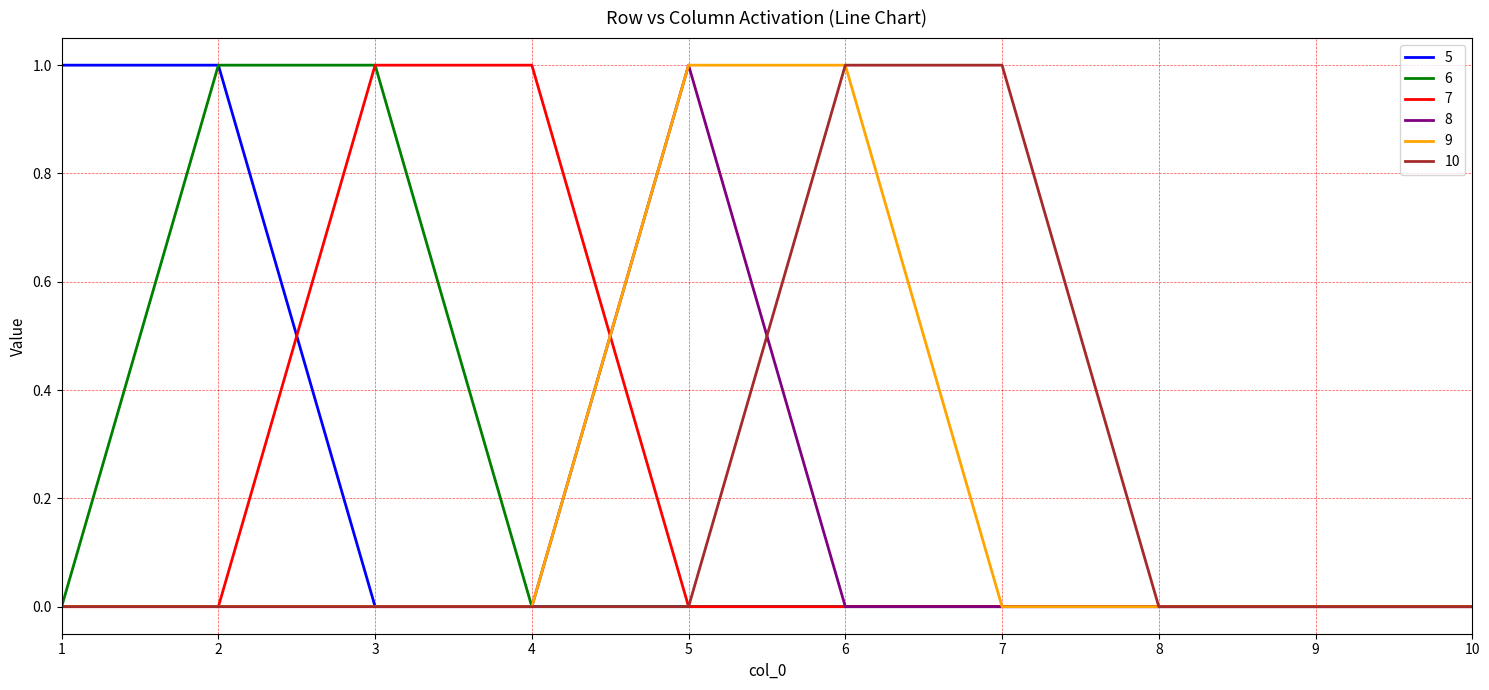

What is the total value across all series at 1?

1